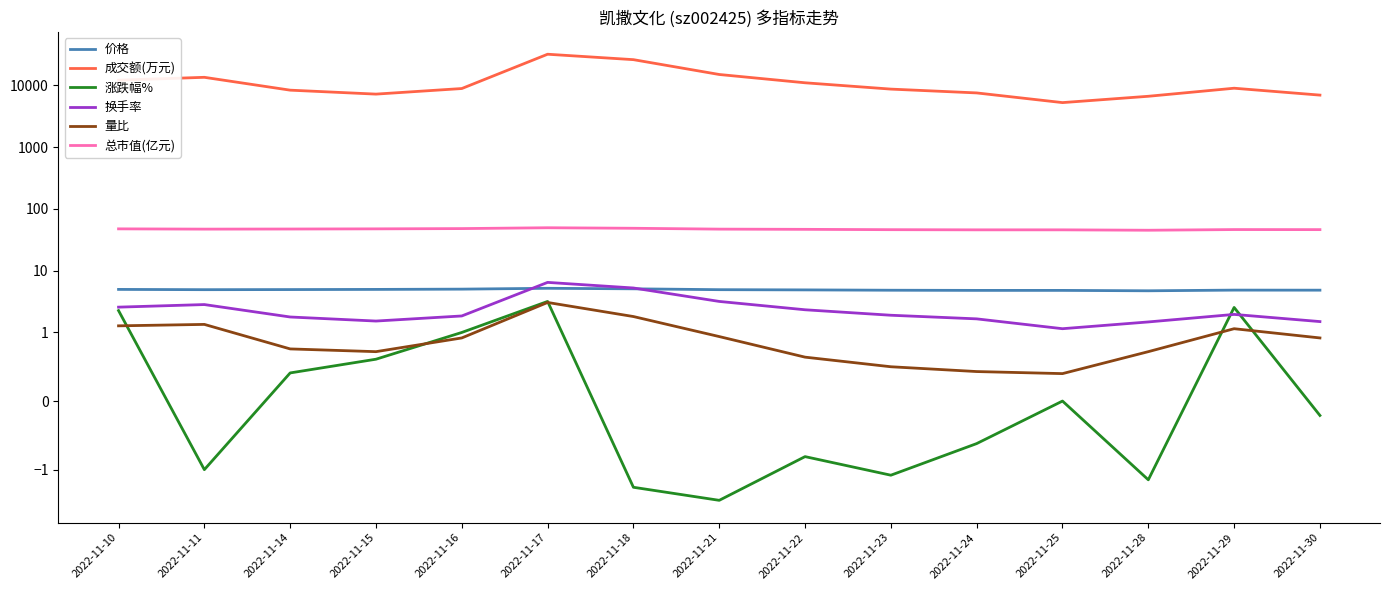

At how many categories does at least one series exceed 10599?

6